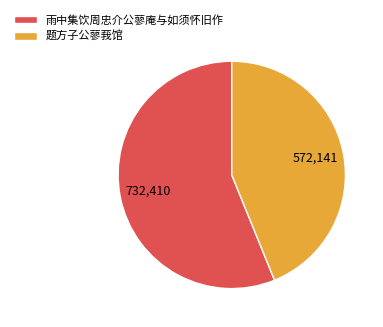

How many slices are in this pie chart?

2